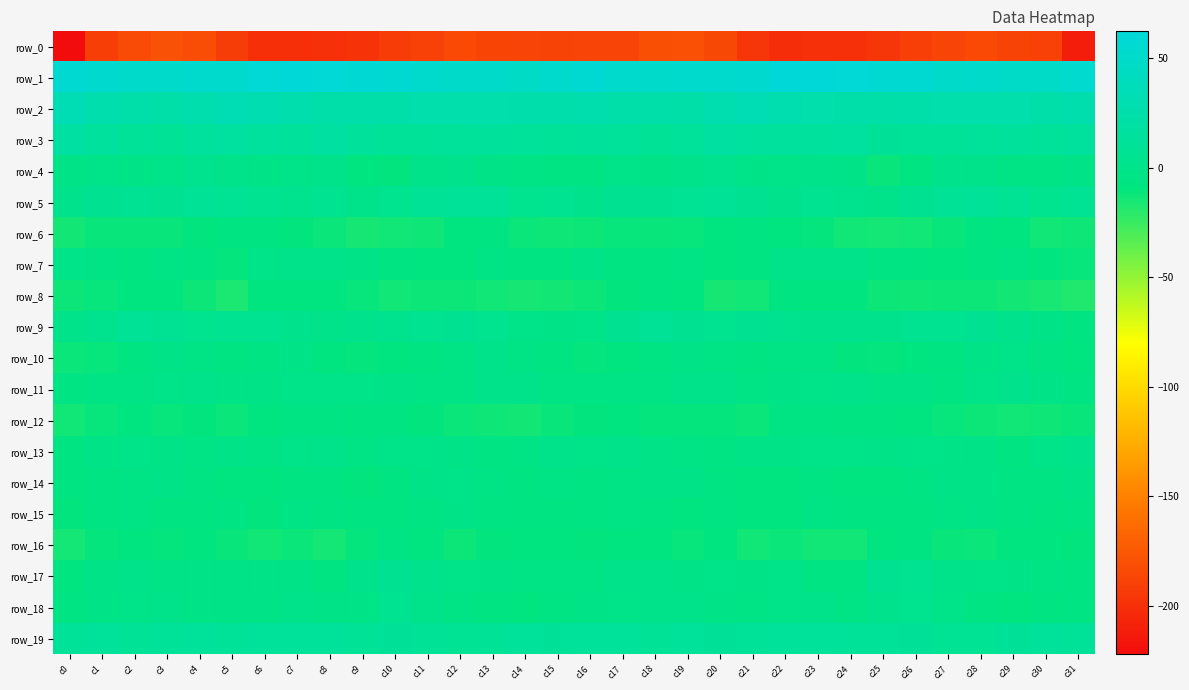

Rank the series by their maximum value, from lowest to highest.

row_0, row_8, row_6, row_16, row_12, row_15, row_14, row_10, row_7, row_11, row_13, row_4, row_18, row_17, row_9, row_5, row_19, row_3, row_2, row_1